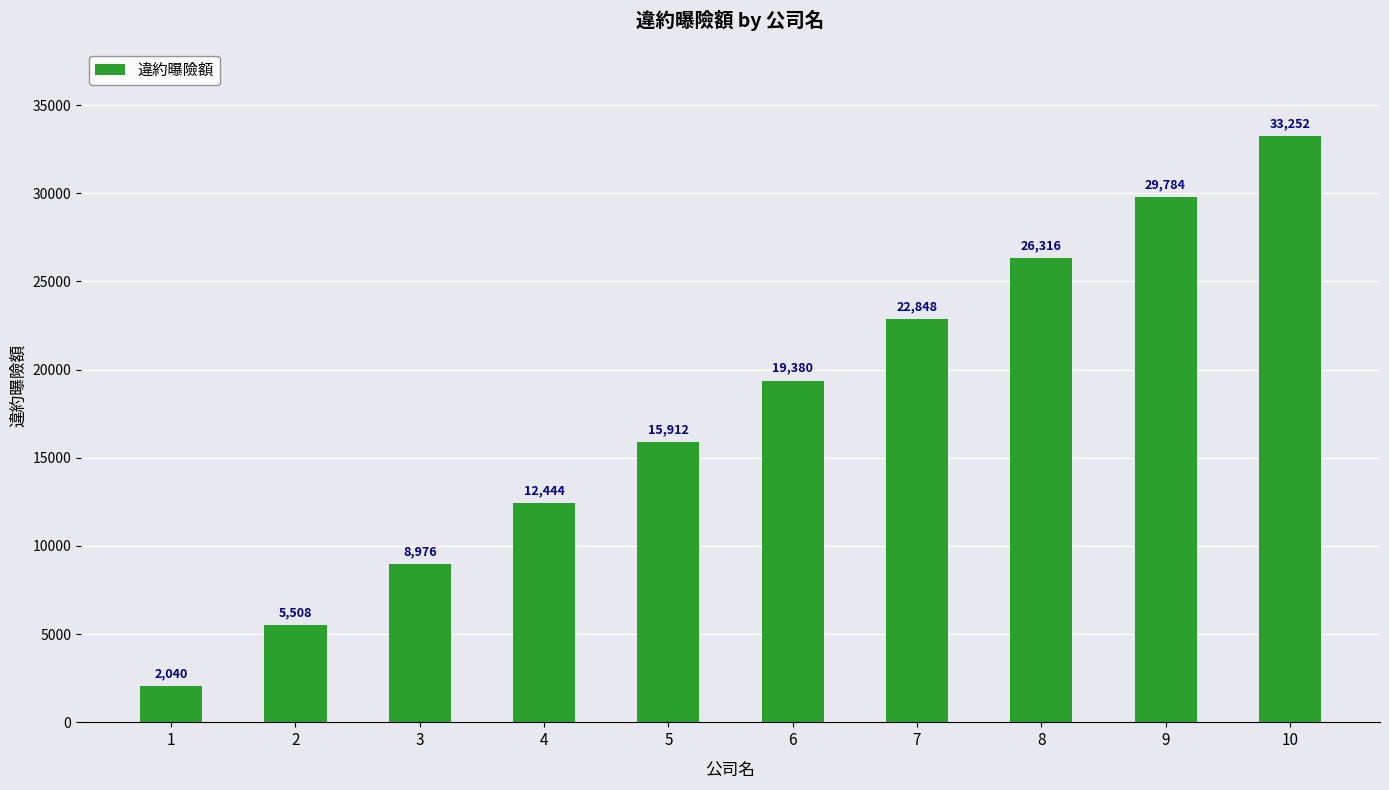

What is the minimum value shown in the chart?

2040